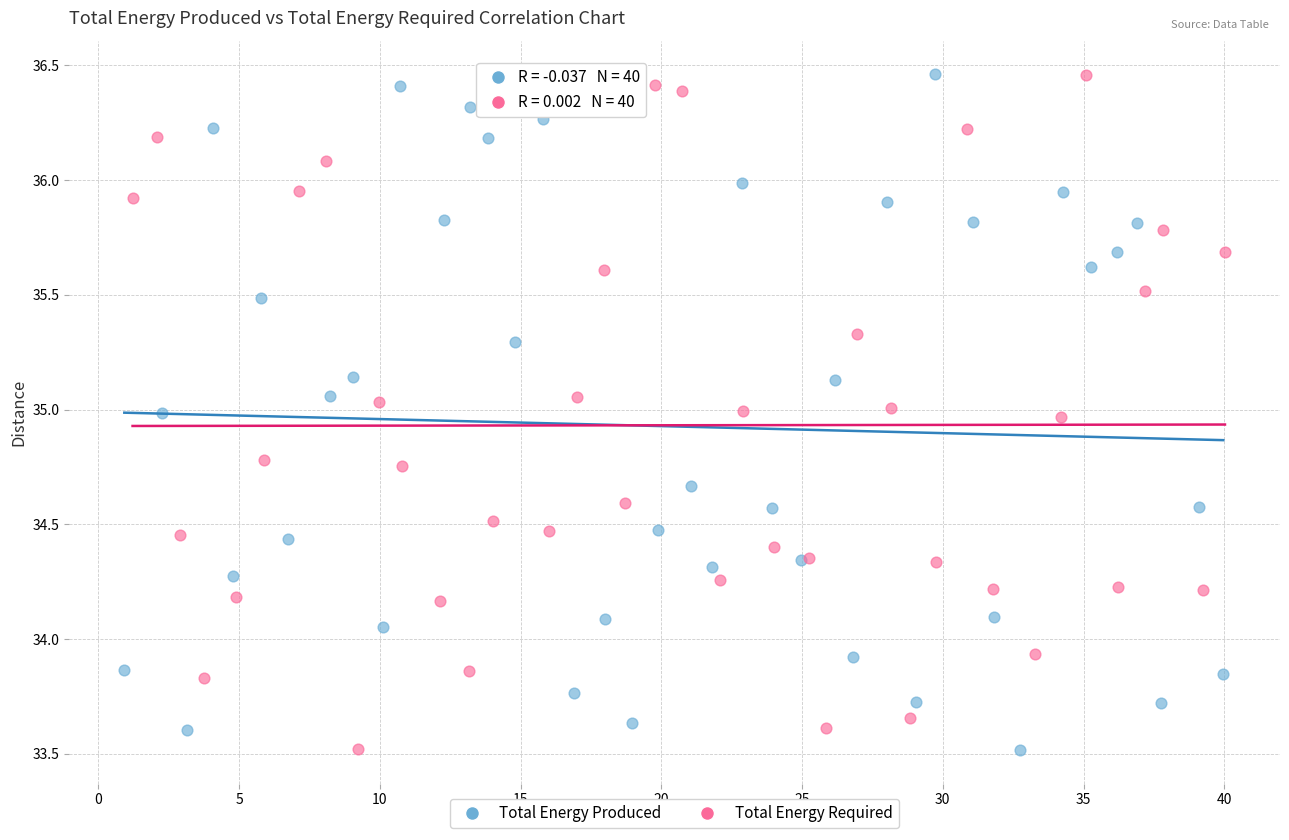

What are all the series names shown in the legend?

Total Energy Produced, Total Energy Required